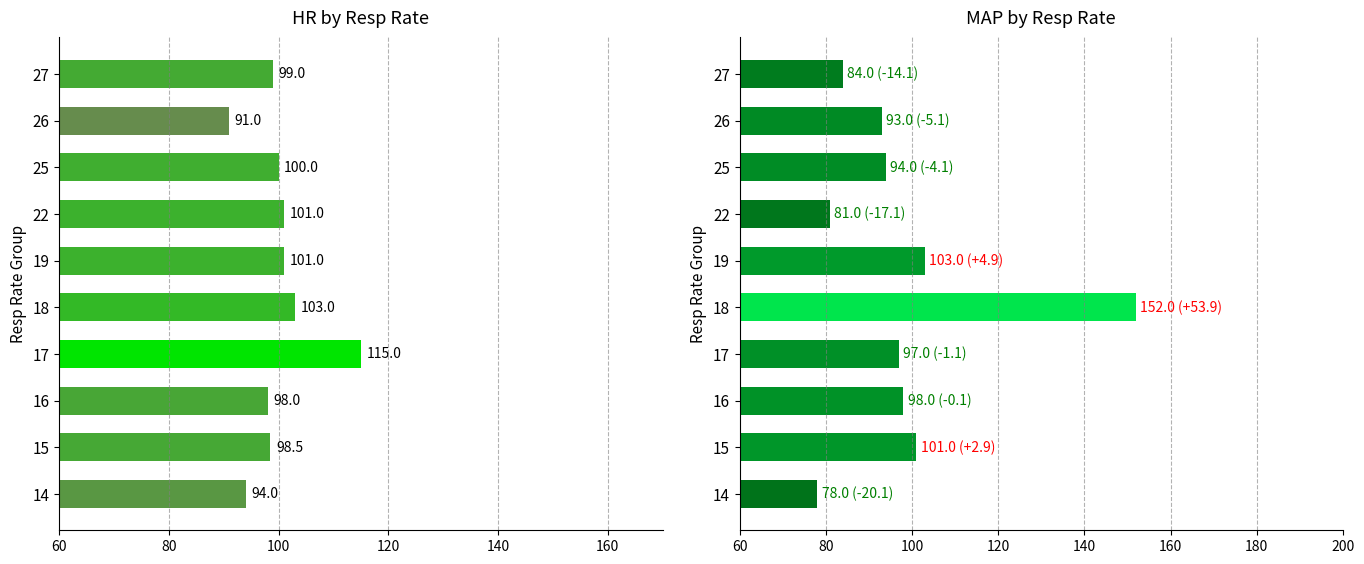

Which series changed the most between 17 and 22?

MAP